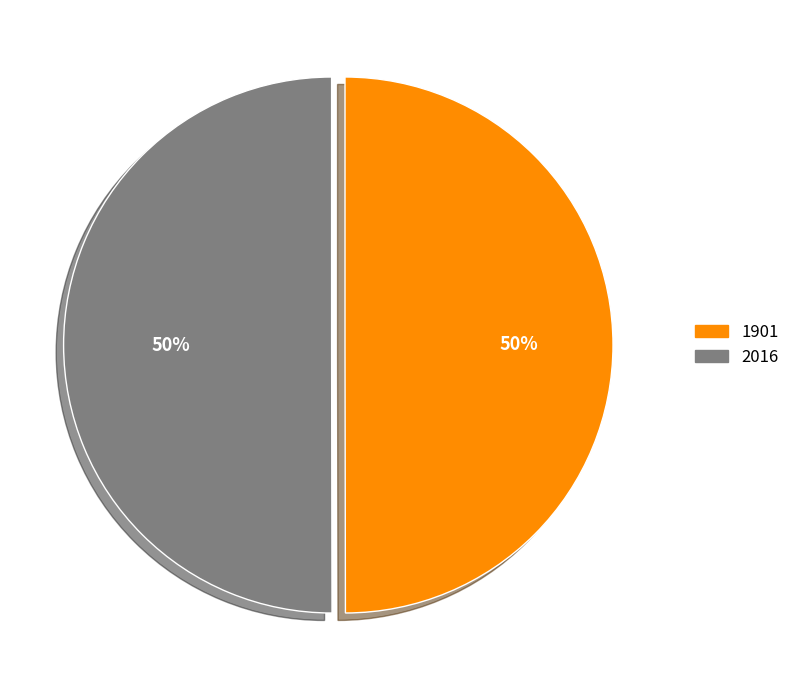

To the nearest percent, what is the average slice percentage?

50%